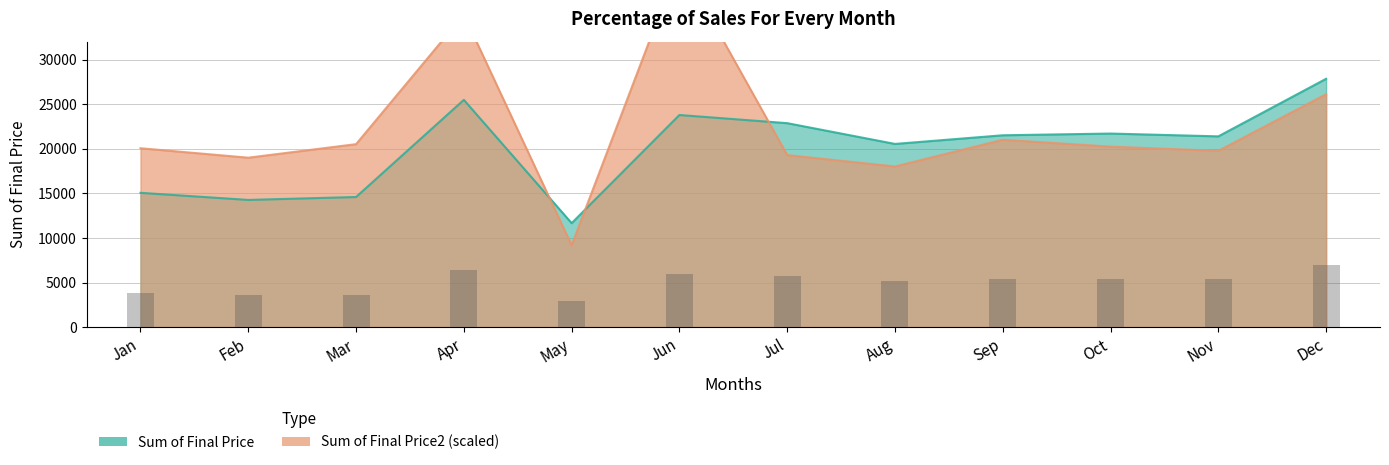

What is the sum of the Sum of Final Price2 values at Mar and Nov?

40309.0